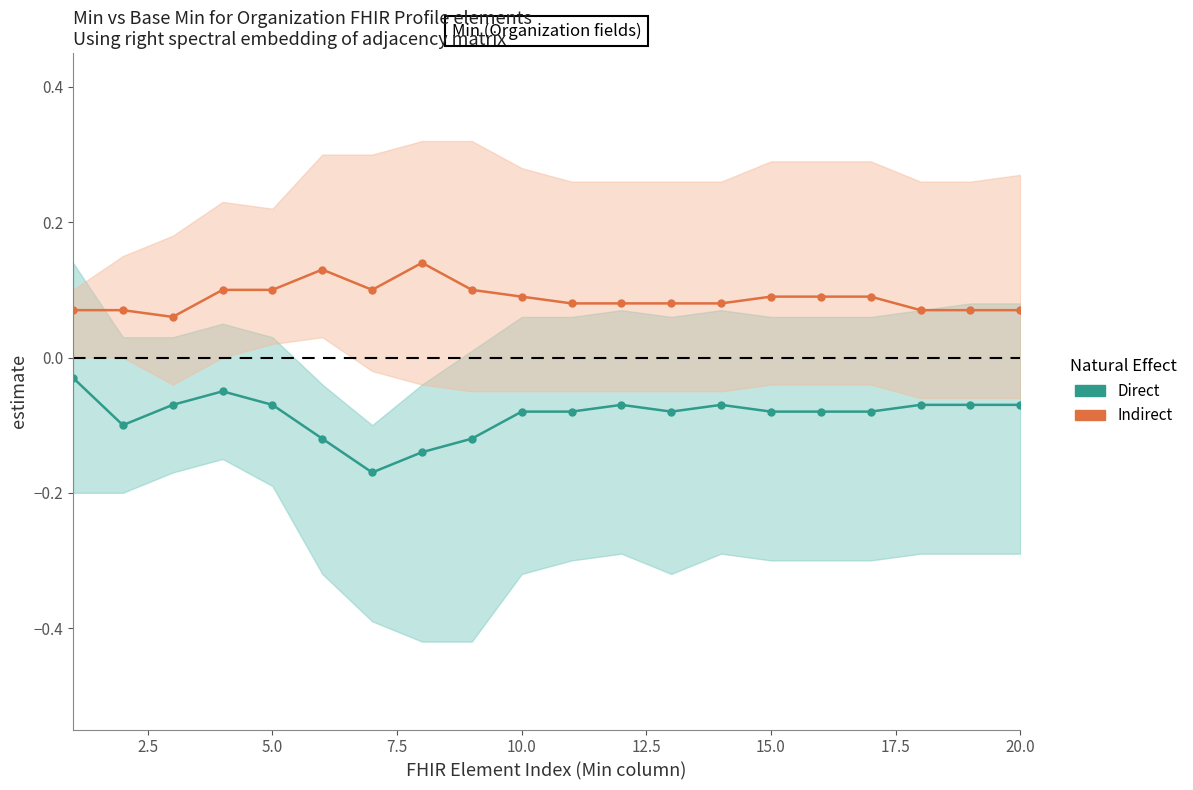

What is the average value of the Indirect series?

0.1